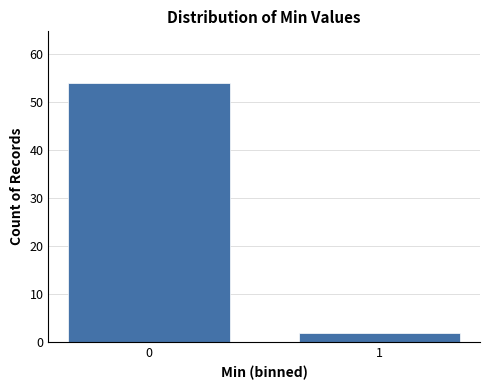

Reading right to left, what are all the values shown in this chart?

1=2	0=54